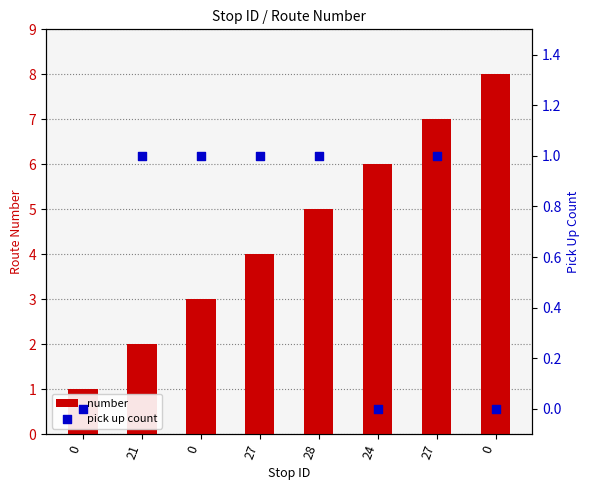

Which series has the largest Y range (max minus min)?

number